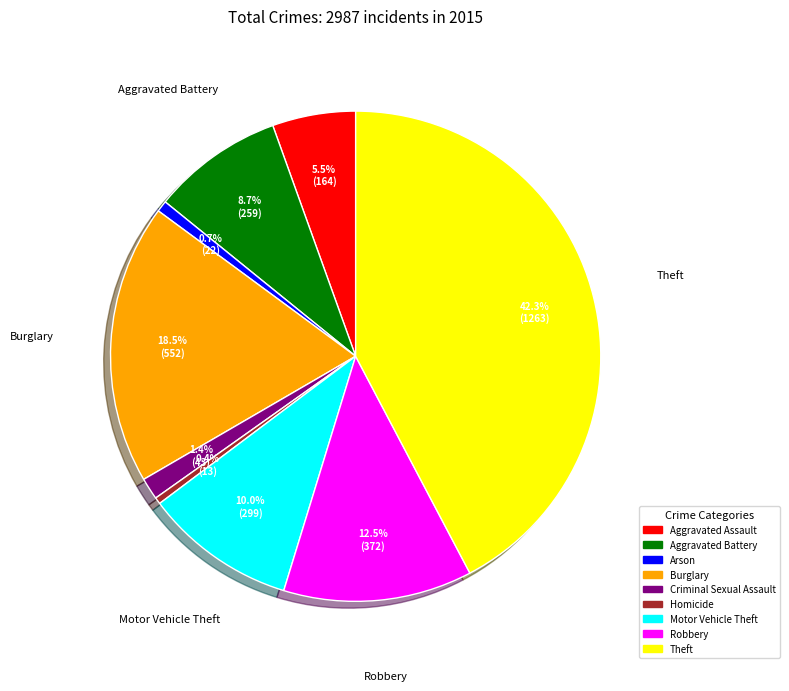

Approximately how many times larger is the value at Criminal Sexual Assault compared to Aggravated Battery?

0.2